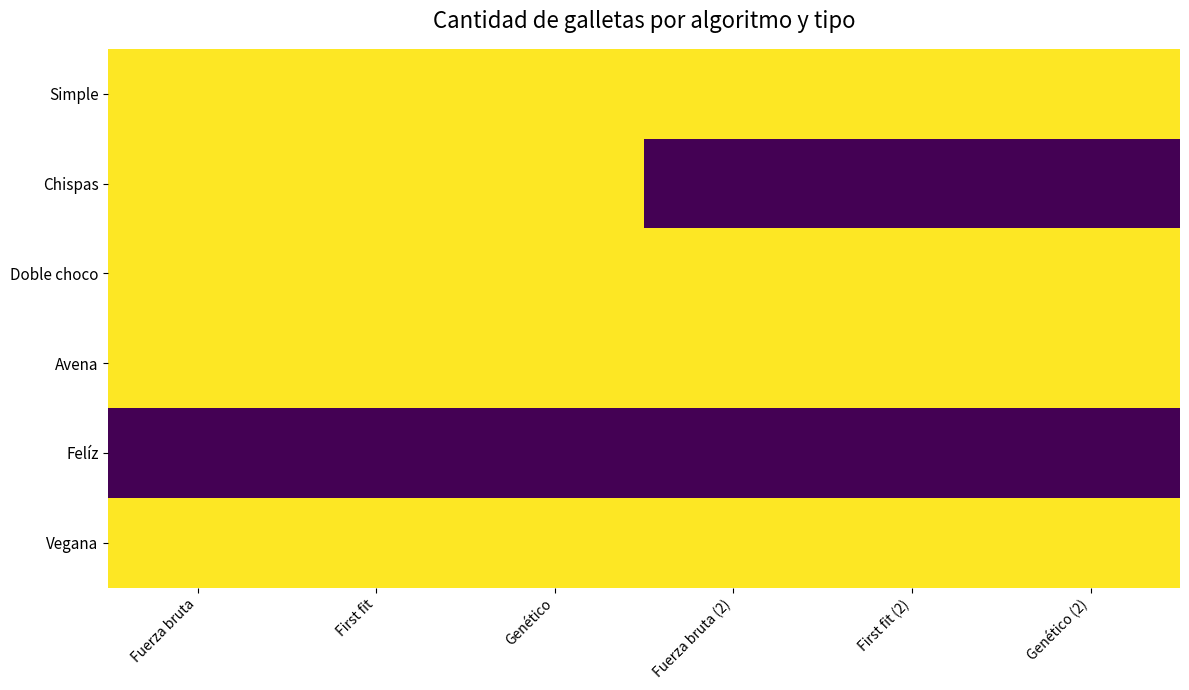

Which series has the largest total across all categories?

Simple